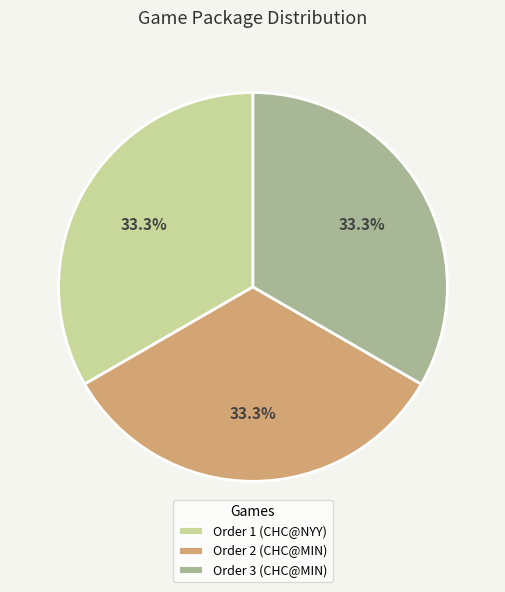

Approximately how many times larger is the value at Order 1 (CHC@NYY) compared to Order 3 (CHC@MIN)?

1.0